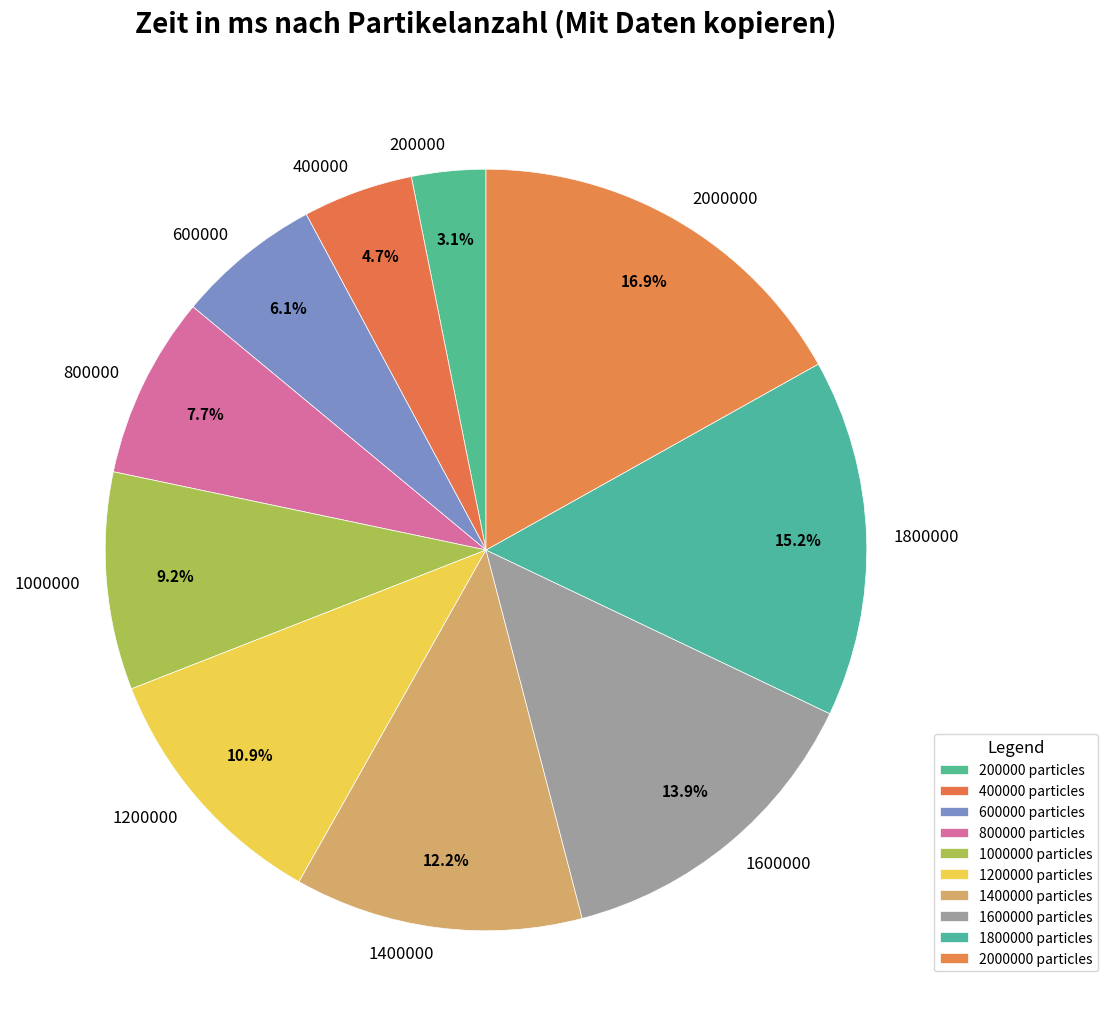

Count the number of slices in the pie.

10